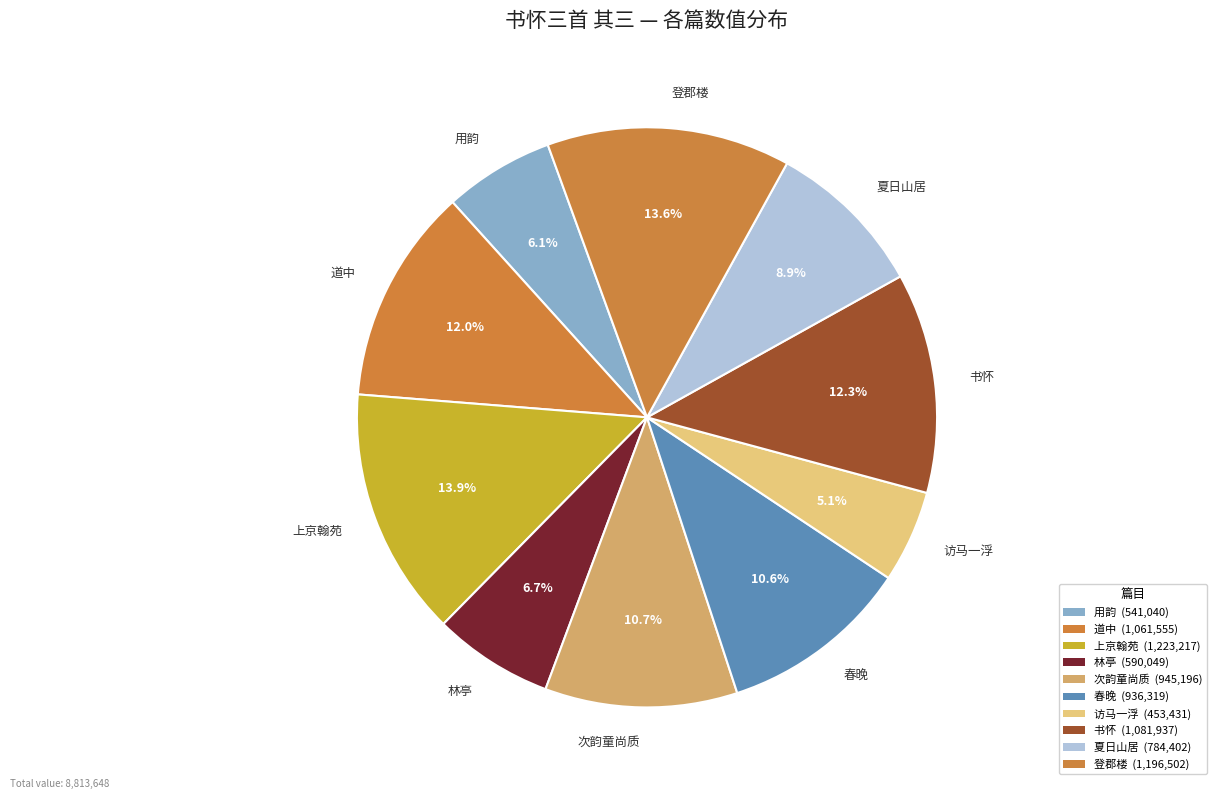

What portion of the pie excludes 春晚?

89.4%